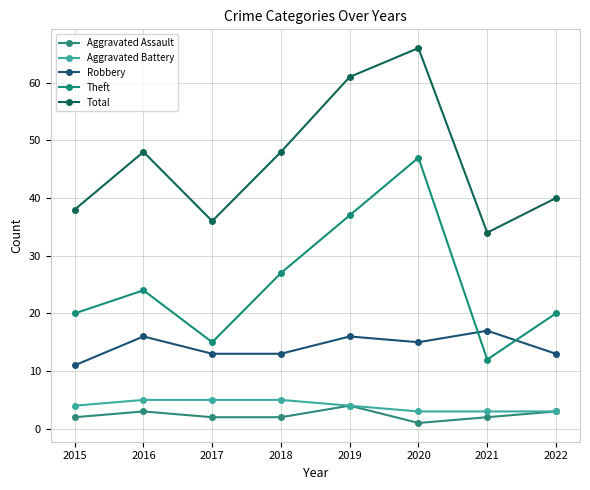

Is it true that Total equals 55 at 2021?

False